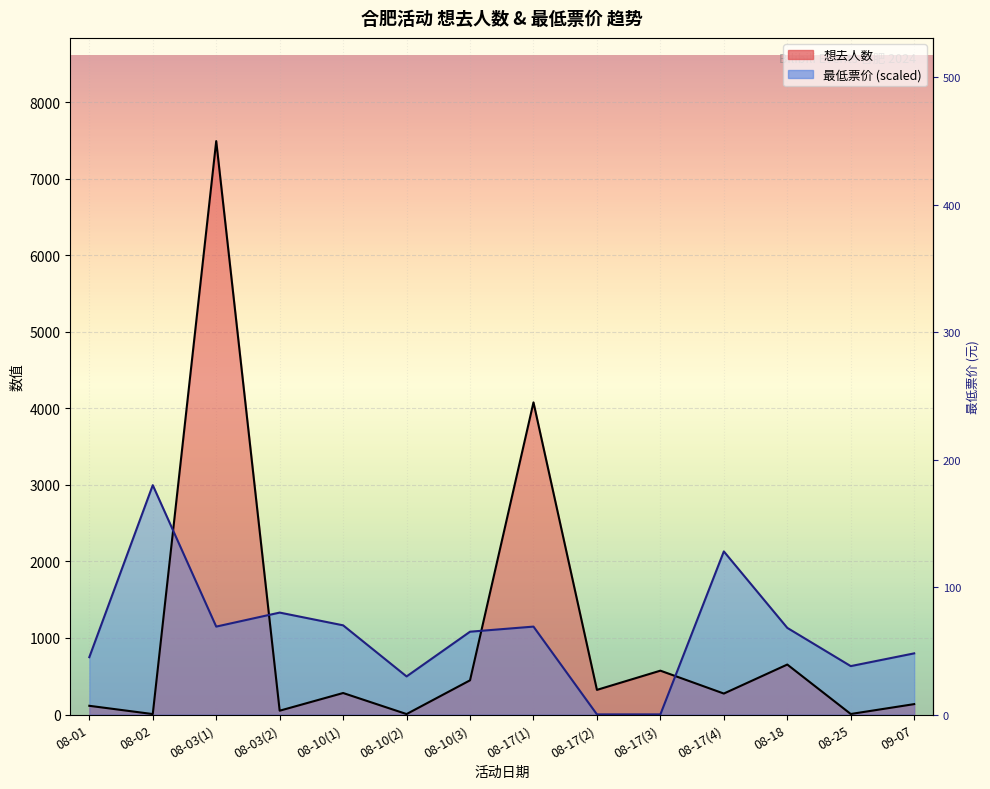

Is it true that 最低票价 equals 1331.7 at 08-03(2)?

True